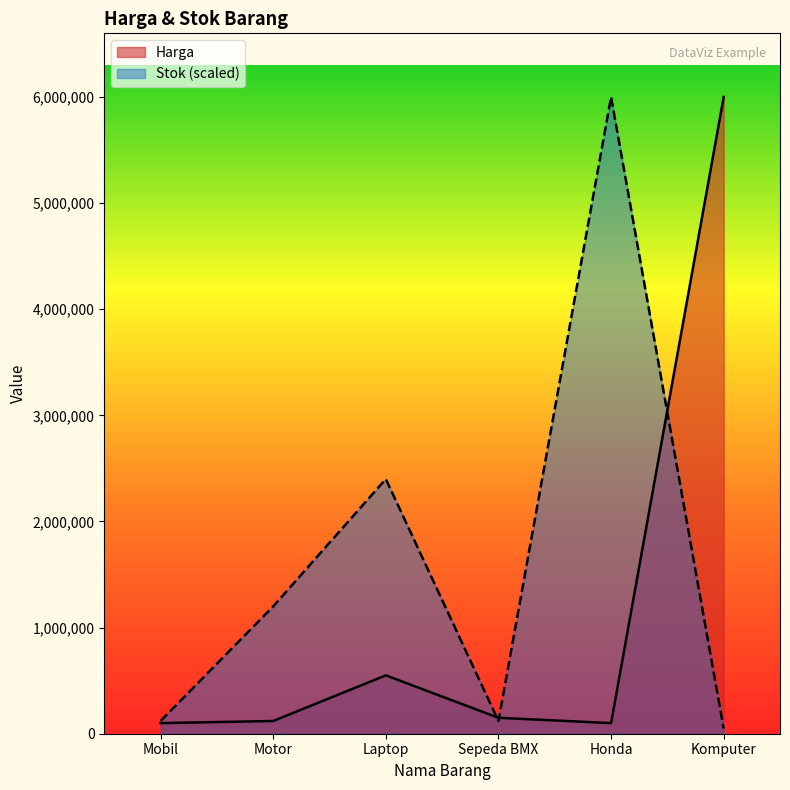

What is the label of the 2nd point from the left?

Motor